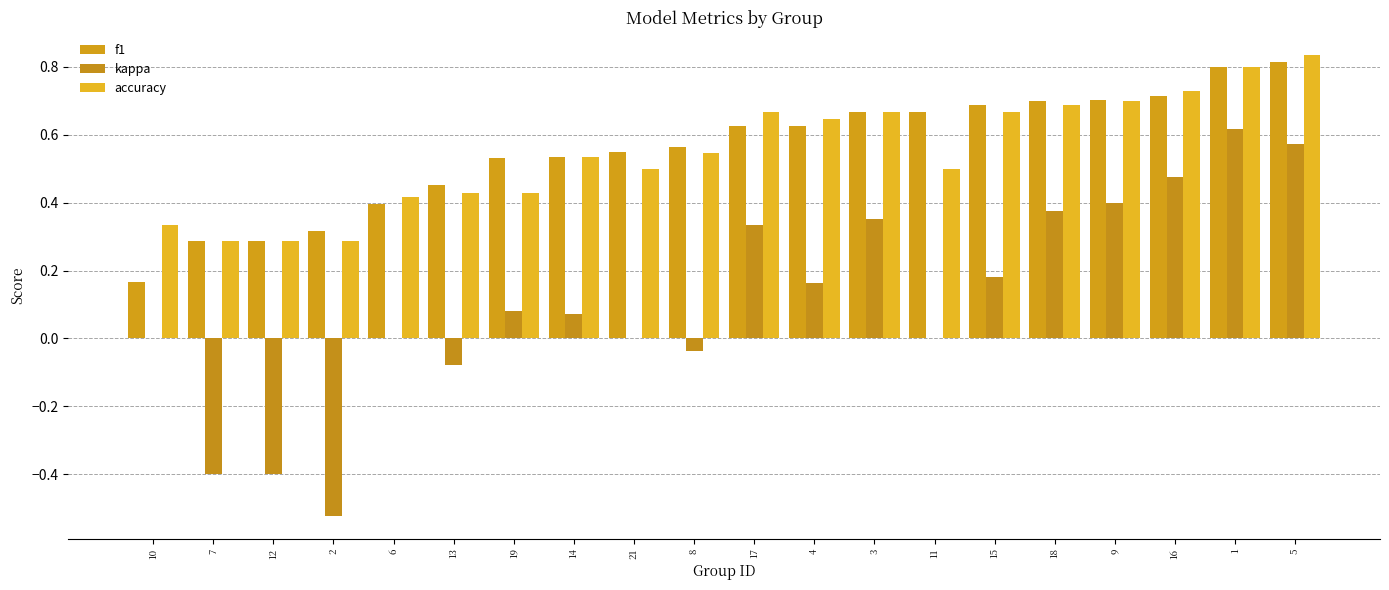

What is the total value across all series at 4?

1.4